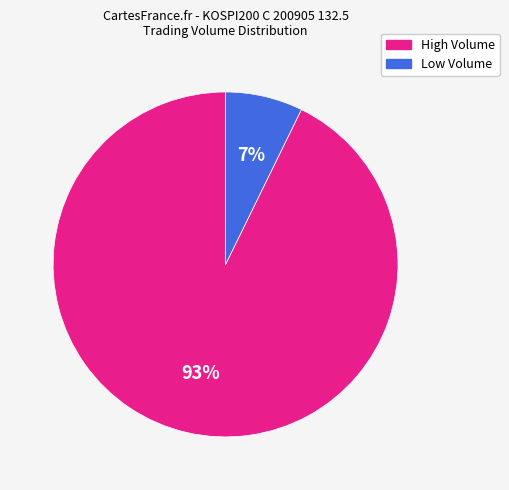

To the nearest percent, what is the average slice percentage?

50%